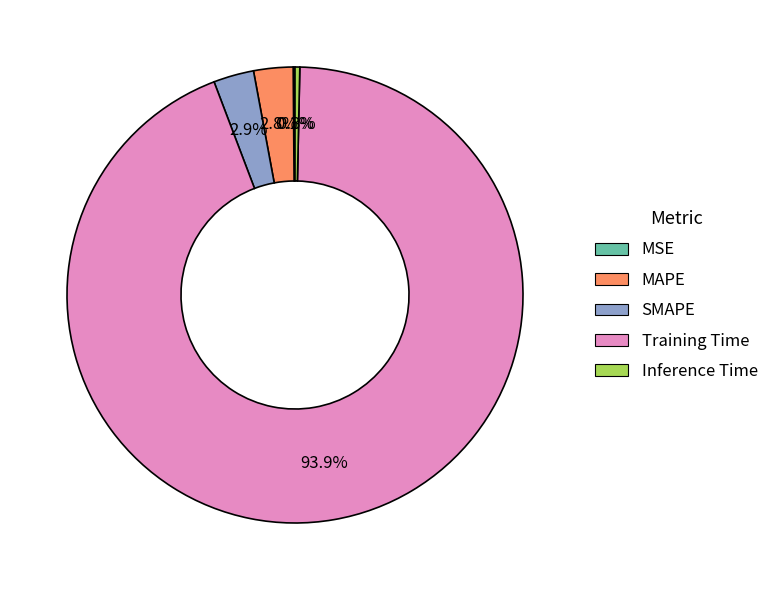

What percentage is the SMAPE slice, to the nearest percent?

3%